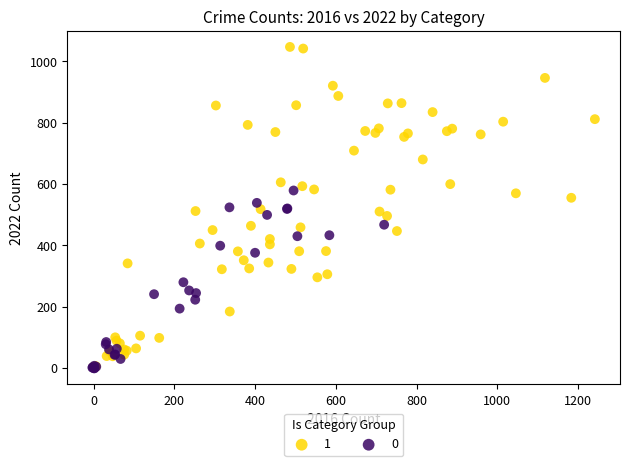

What are all the series names shown in the legend?

1, 0